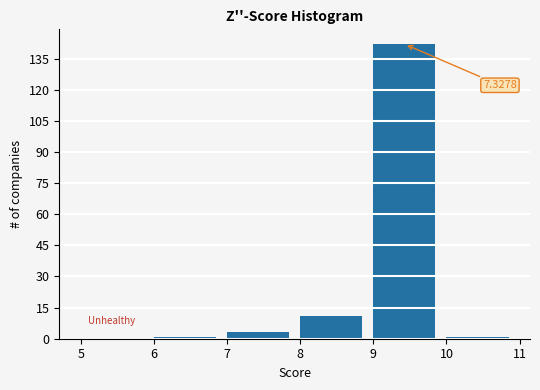

Which range on the x-axis has the tallest bar?

9 to 10